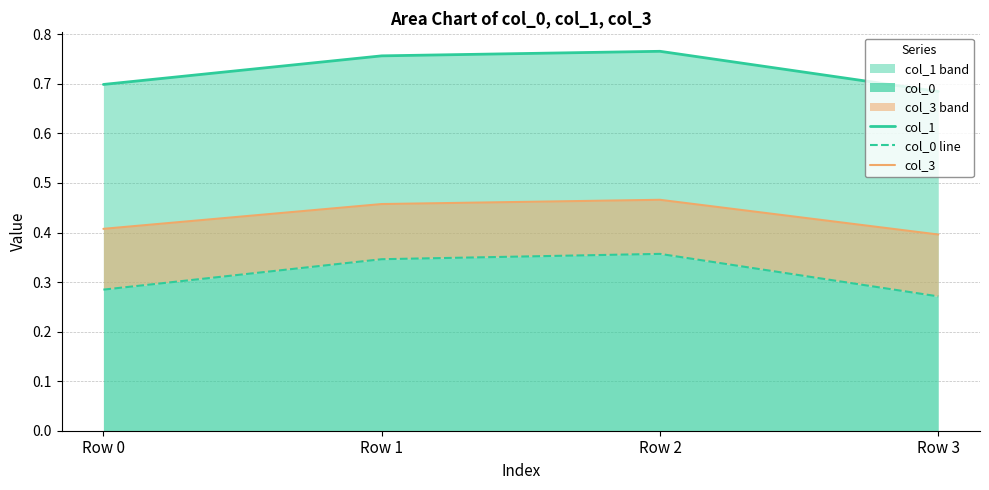

The value of col_3 at Row 2 is 0.2. True or false?

False